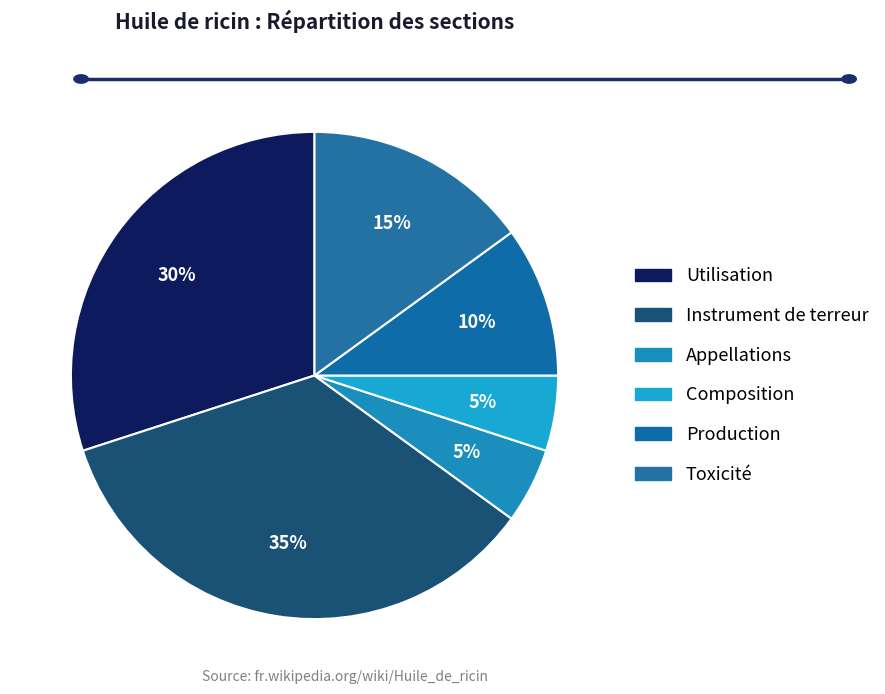

To the nearest percent, what is the combined percentage of Production and Appellations?

15%